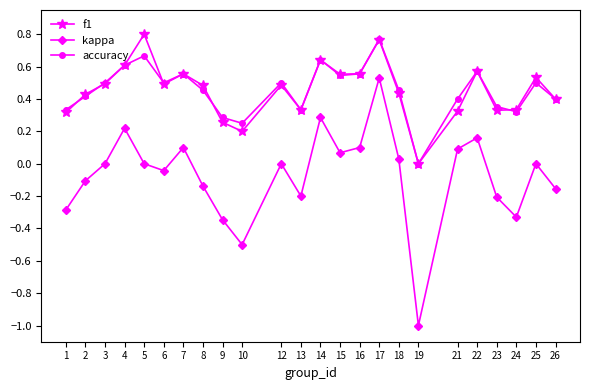

True or false: kappa has more than 2 interior local peaks.

True